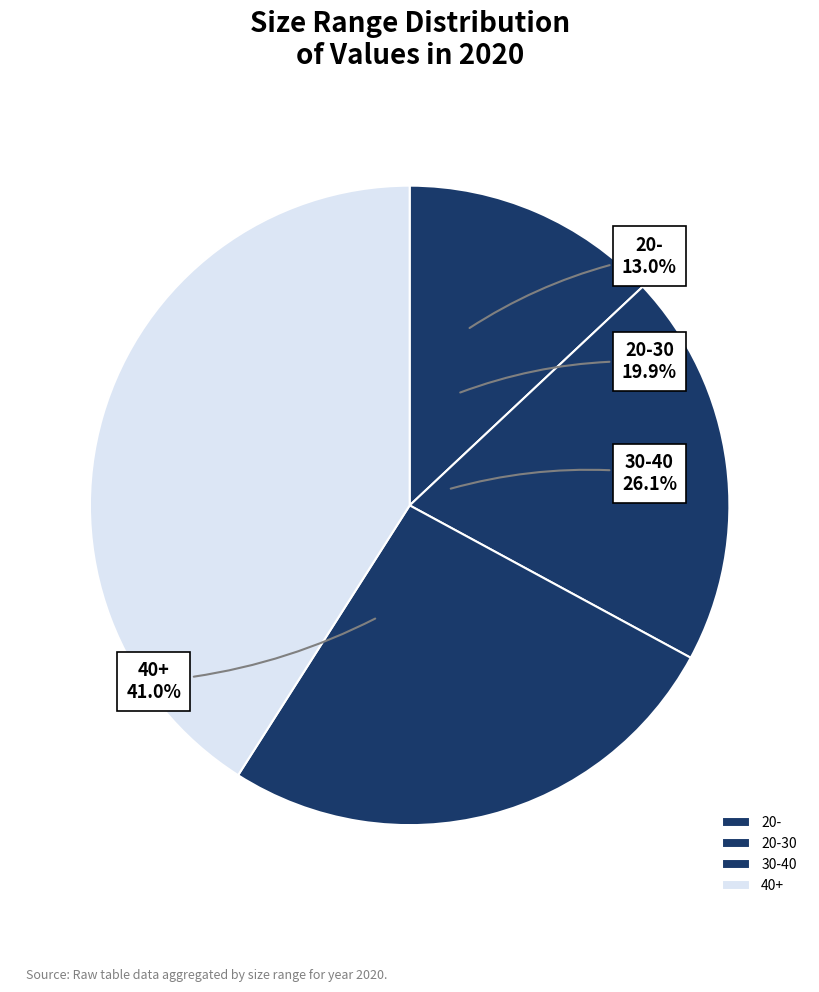

Rank the categories by value from highest to lowest.

40+, 30-40, 20-30, 20-